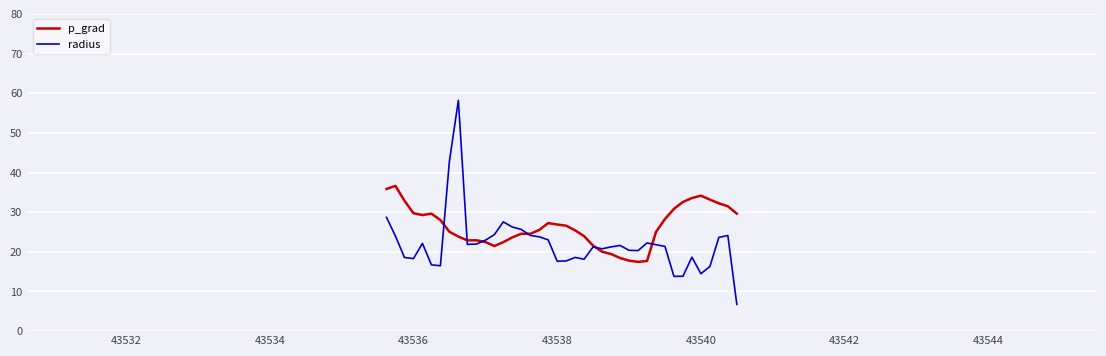

Rank the series by their average value, from highest to lowest.

p_grad, radius